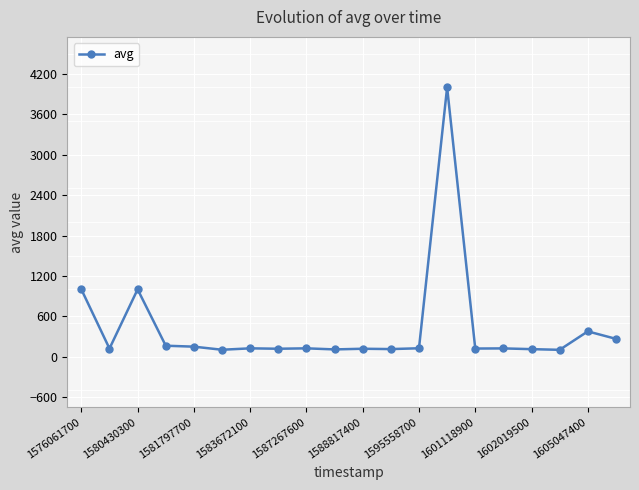

How many data points are less than 124?

10